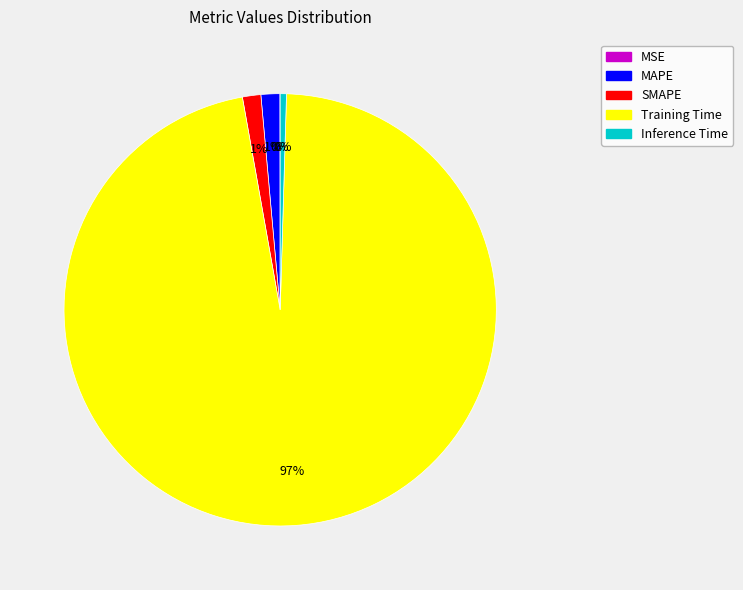

To the nearest percent, what percentage of the pie is MAPE?

1%